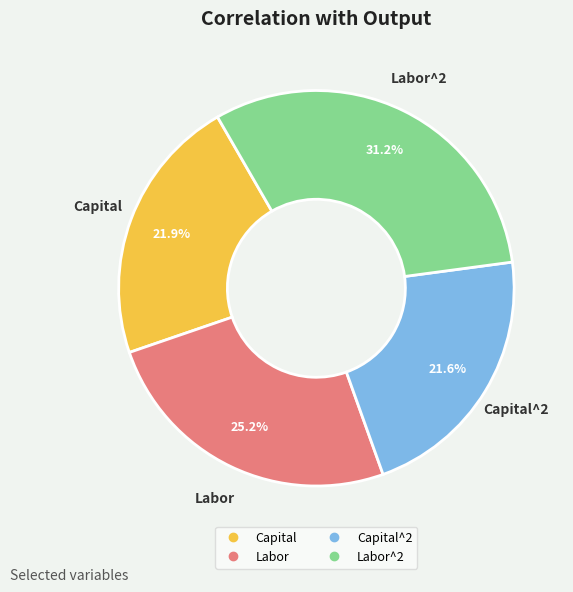

Is there any slice that represents more than half of the pie?

No